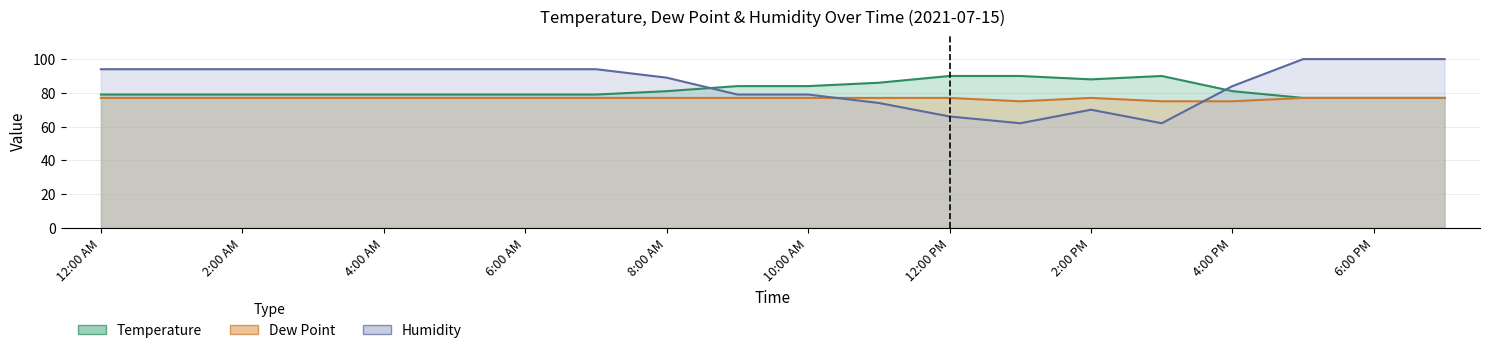

In Temperature, how many points are lower than both neighbors (excluding endpoints)?

1